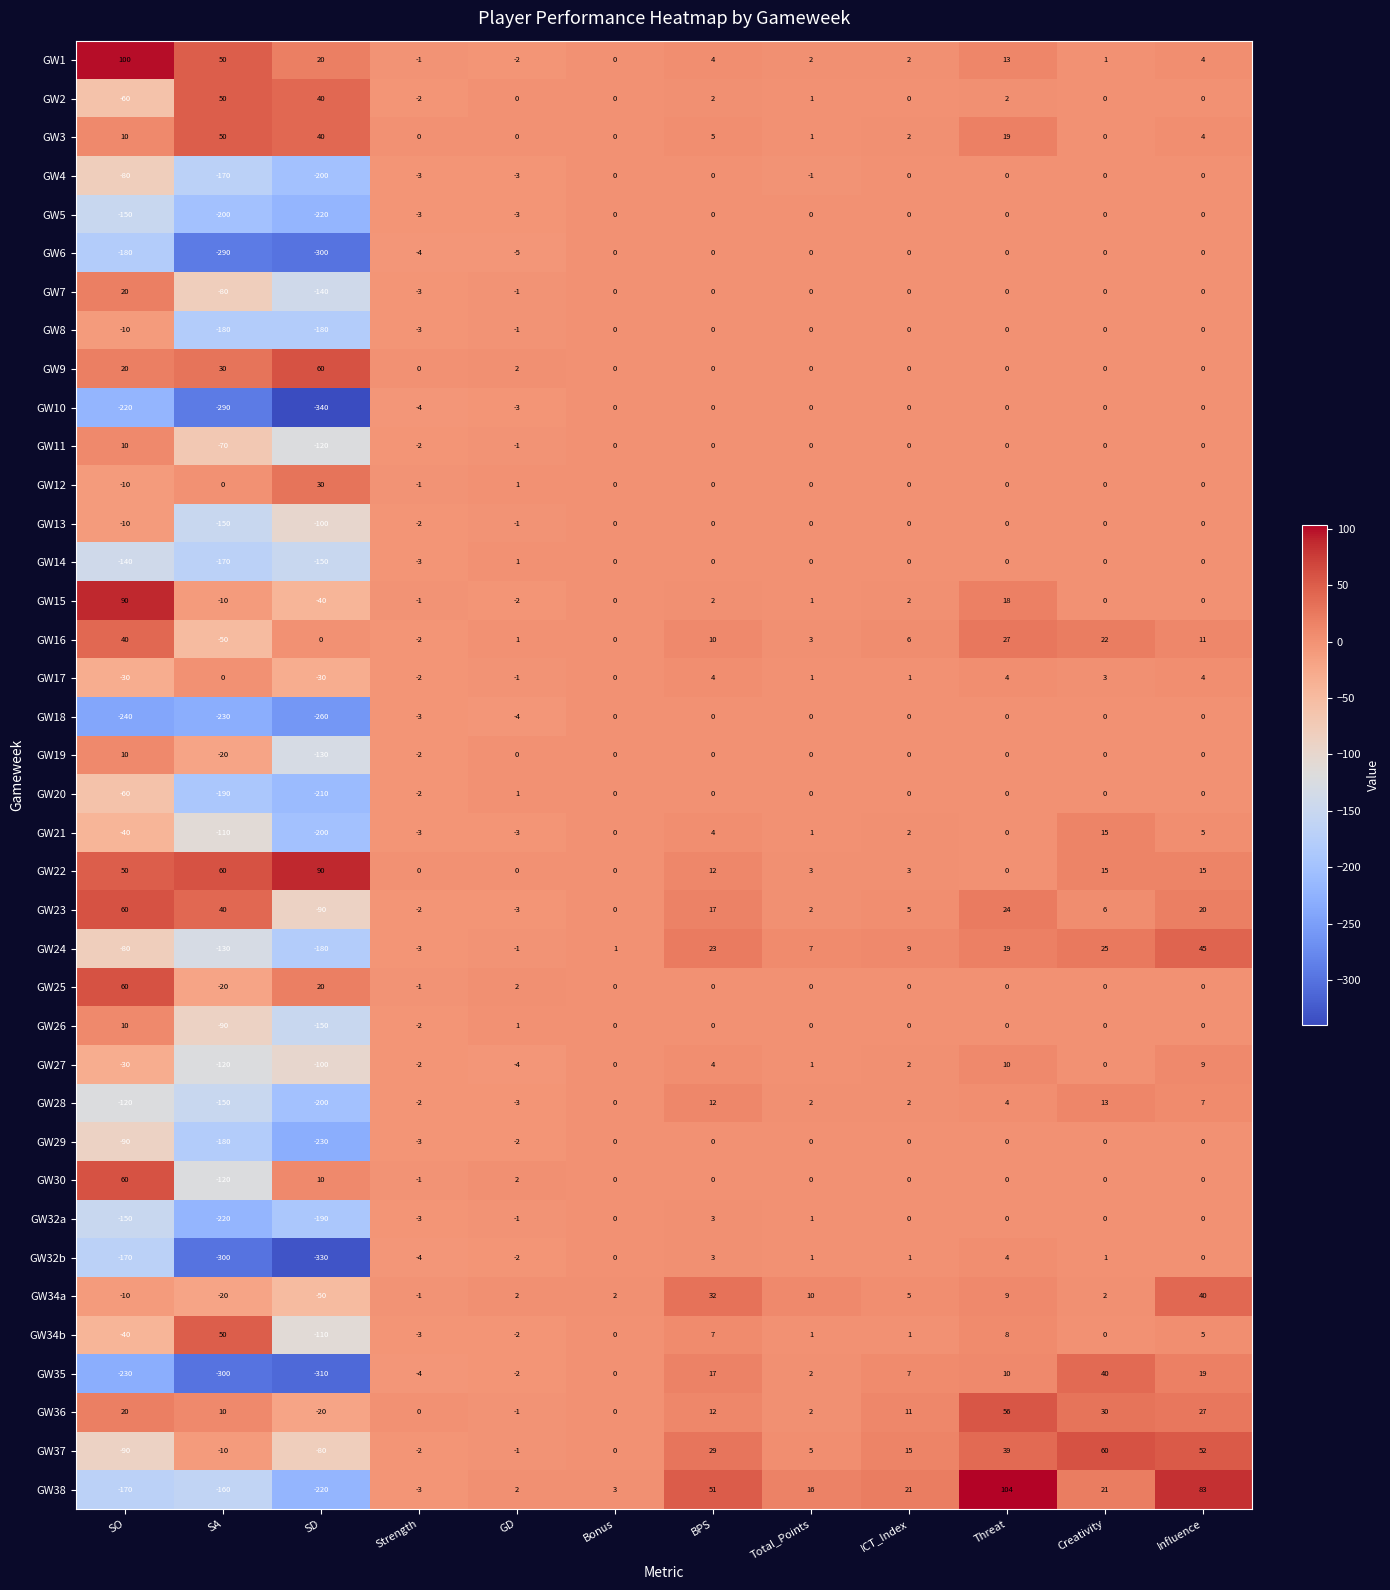

How many distinct data groups are displayed?

38